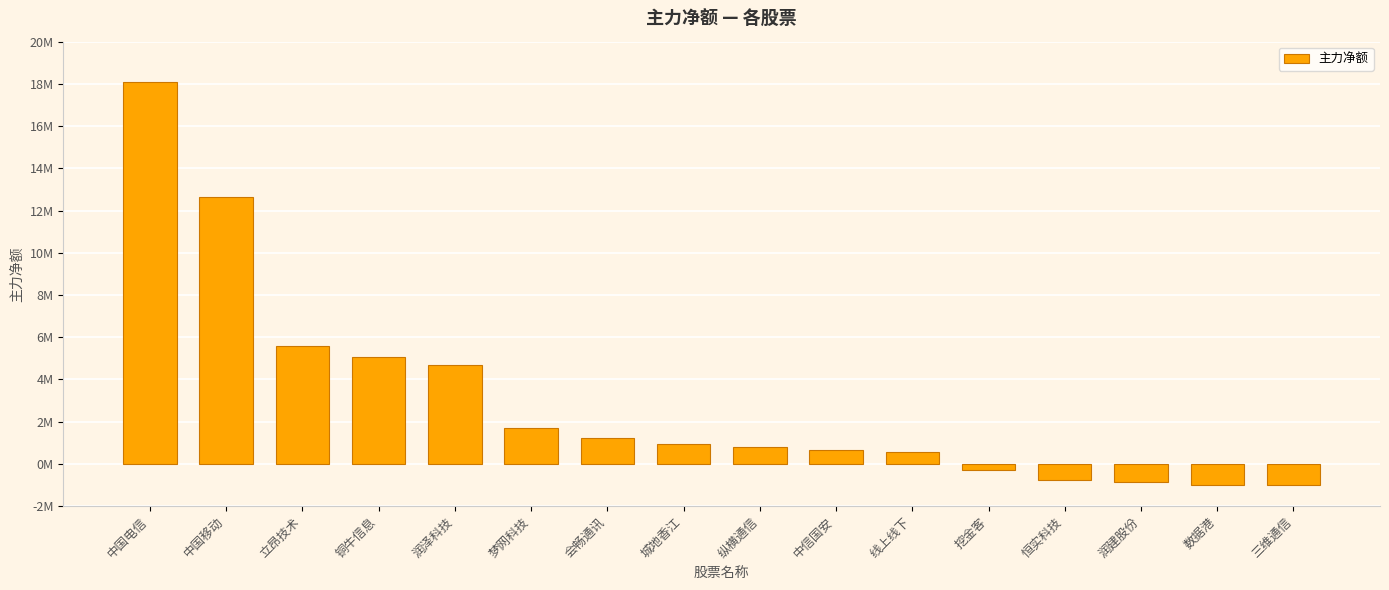

Which label corresponds to the smallest value in the chart?

三维通信